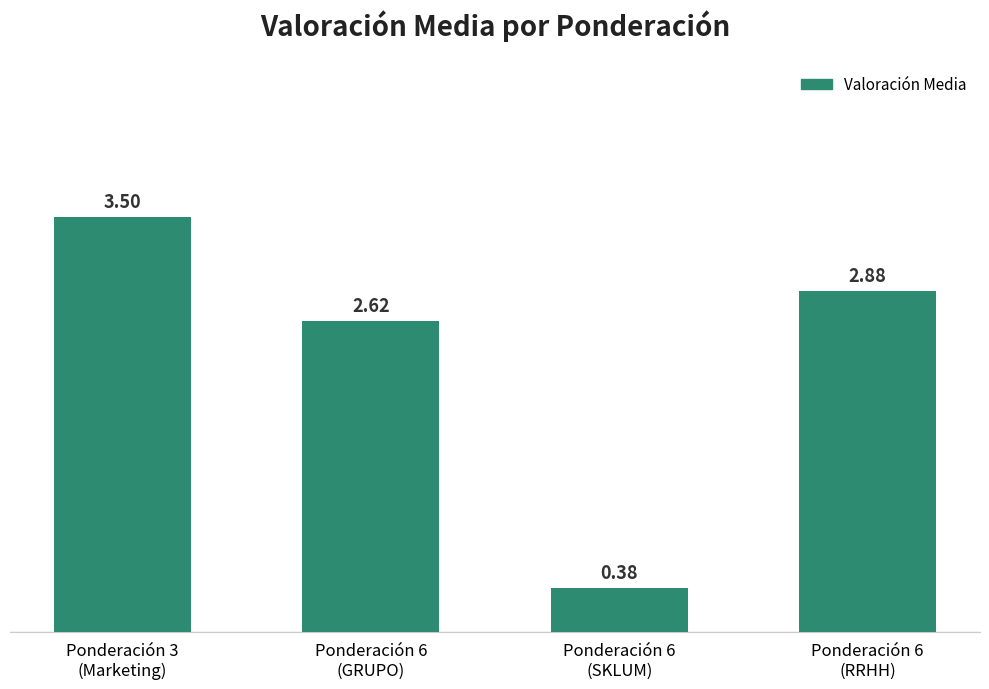

What is the sum of all values?

9.4